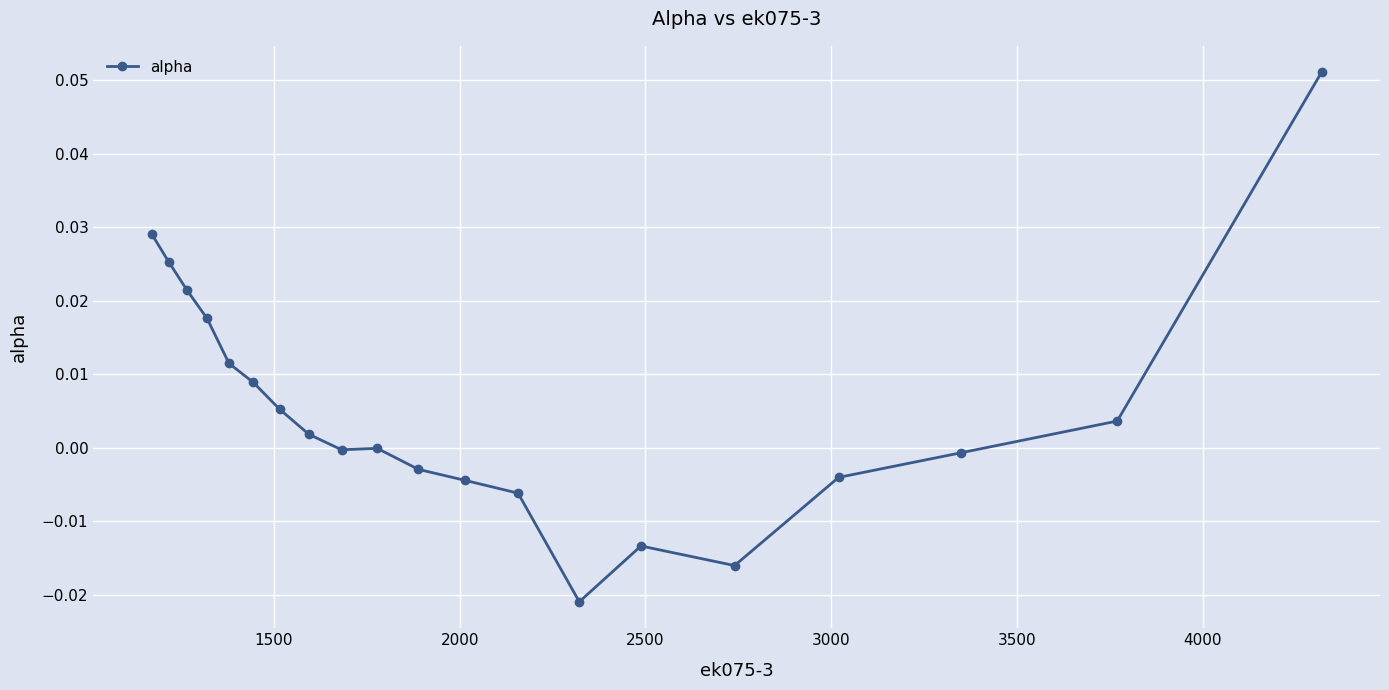

Reading right to left, extract all data points from this chart.

0.0	0.0	0.0	0.0	0.0	0.0	0.0	0.0	-0.0	-0.0	-0.0	-0.0	-0.0	-0.0	-0.0	-0.0	-0.0	-0.0	0.0	0.1